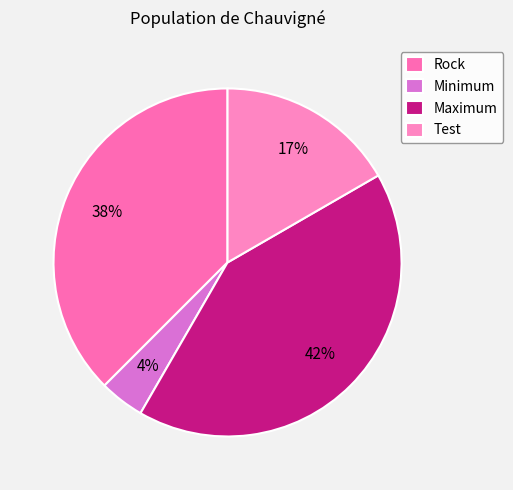

Which category has the biggest portion of the pie?

Maximum